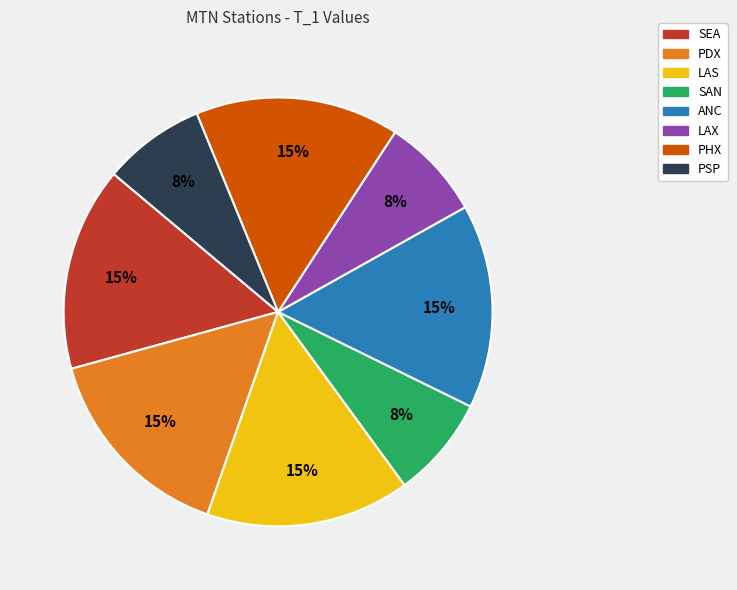

What is the ratio of the value at SEA to the value at LAS?

1.0